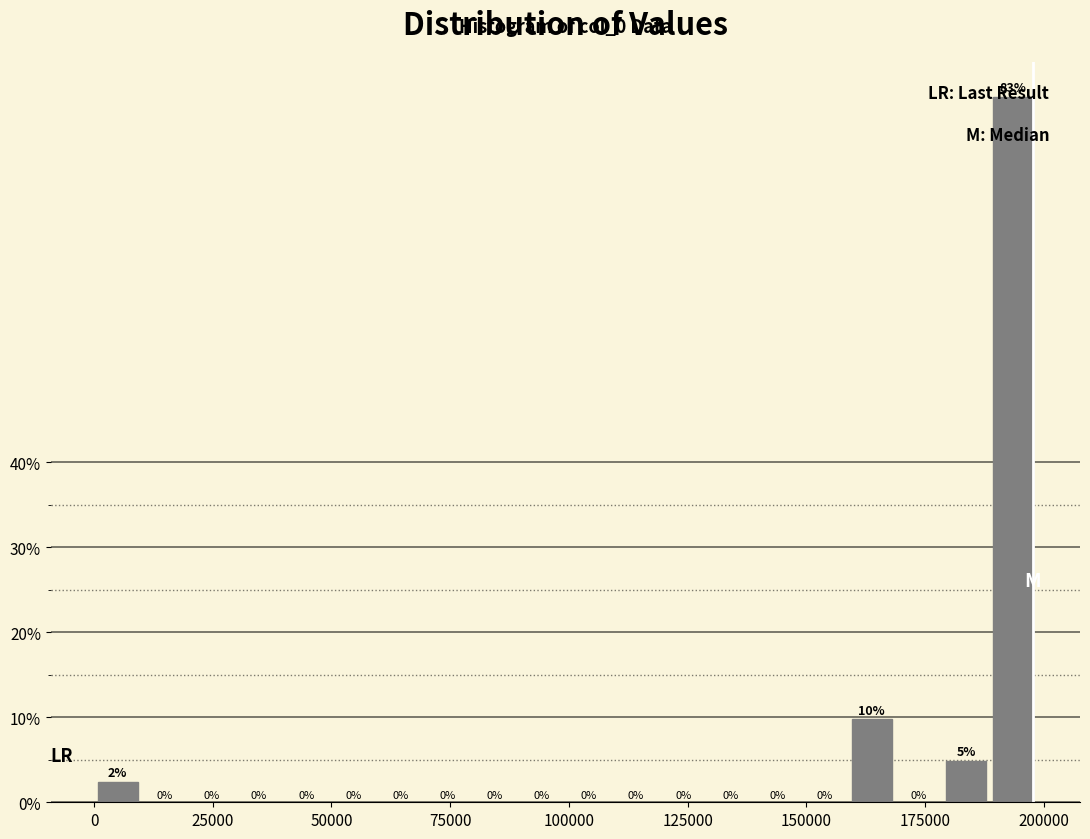

Around what value on the x-axis is the tallest bar? Give the approximate position of its centre, as read against the axis.

195000